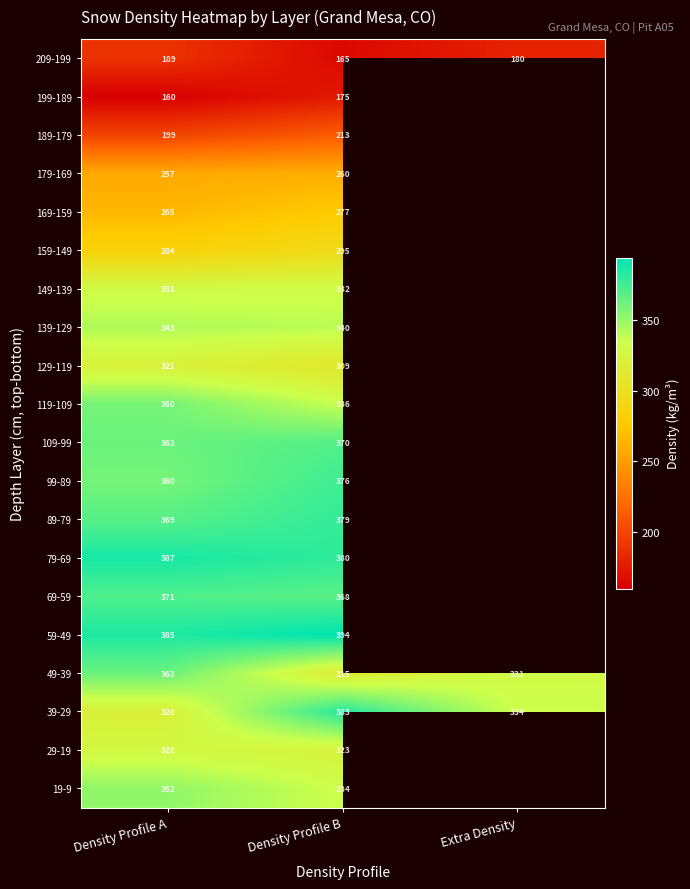

What is the total value across all series at Density Profile A?

6307